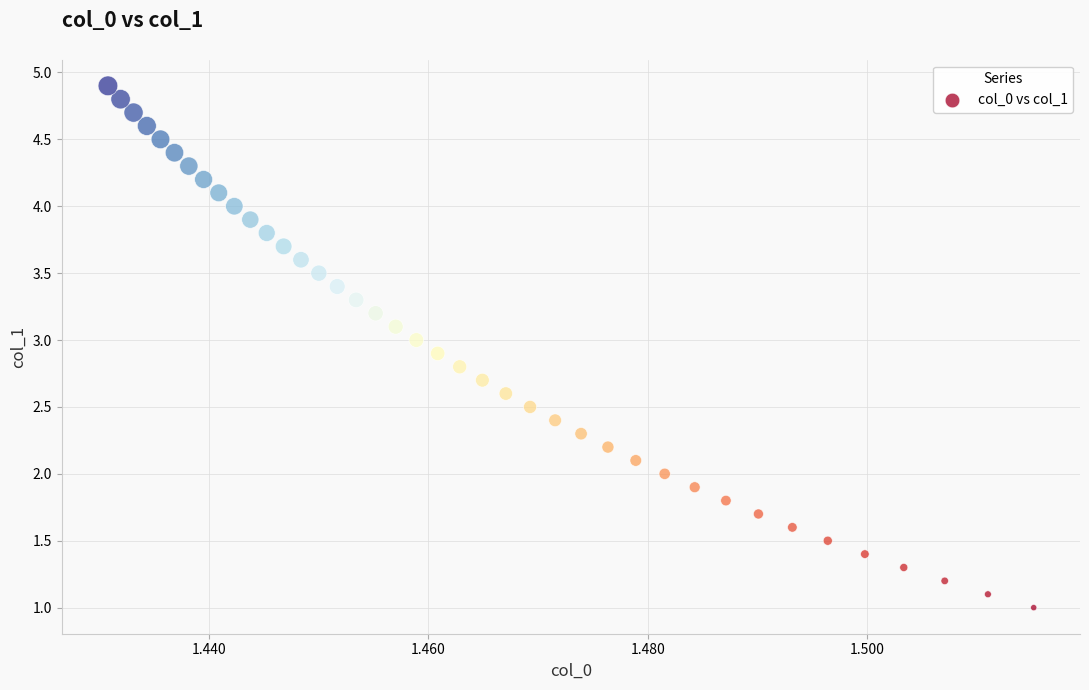

What is the range of Y values (max minus min)?

3.9